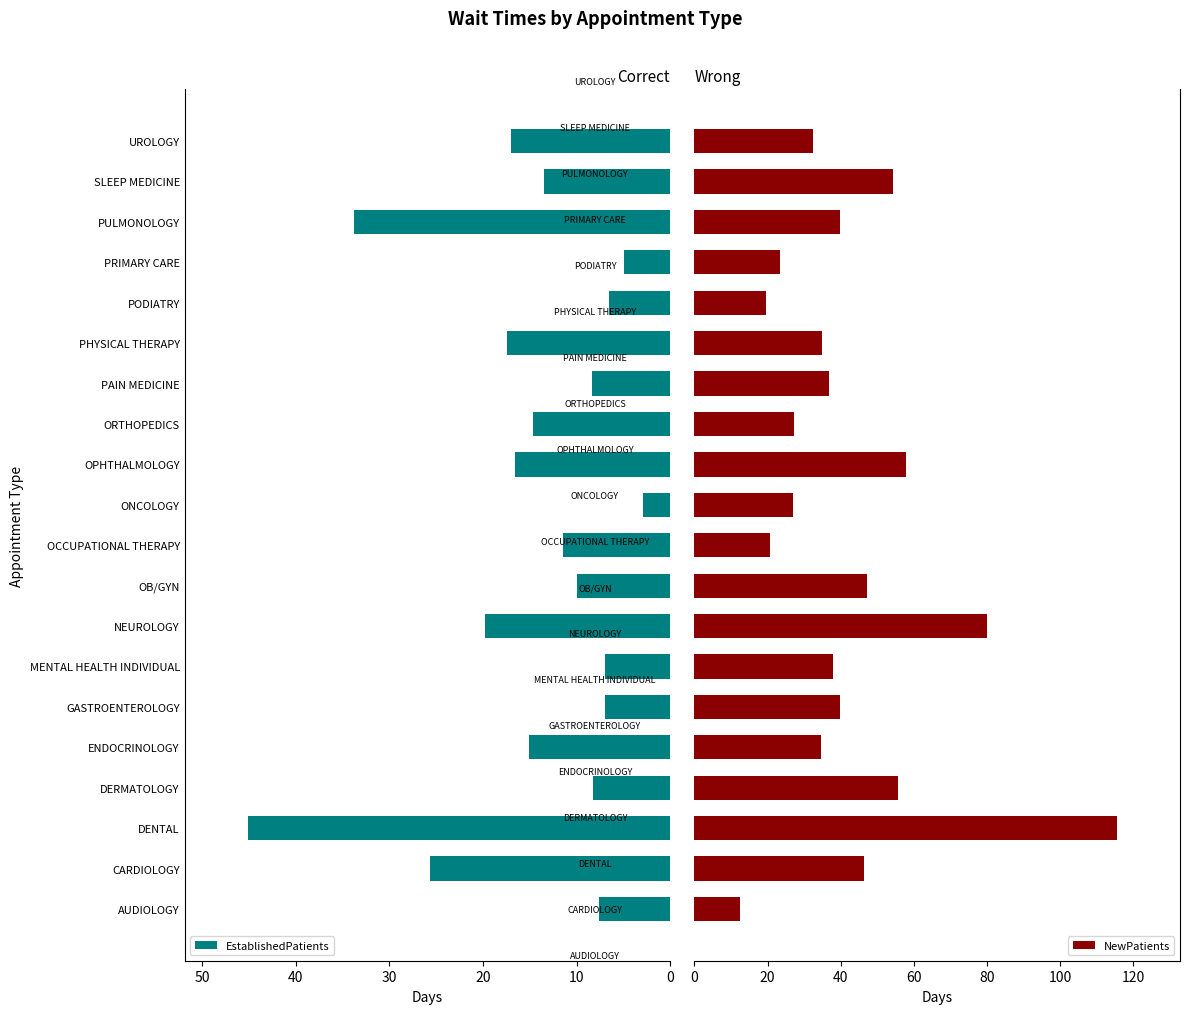

True or false: EstablishedPatients has a value of 8.3 at PAIN MEDICINE.

True